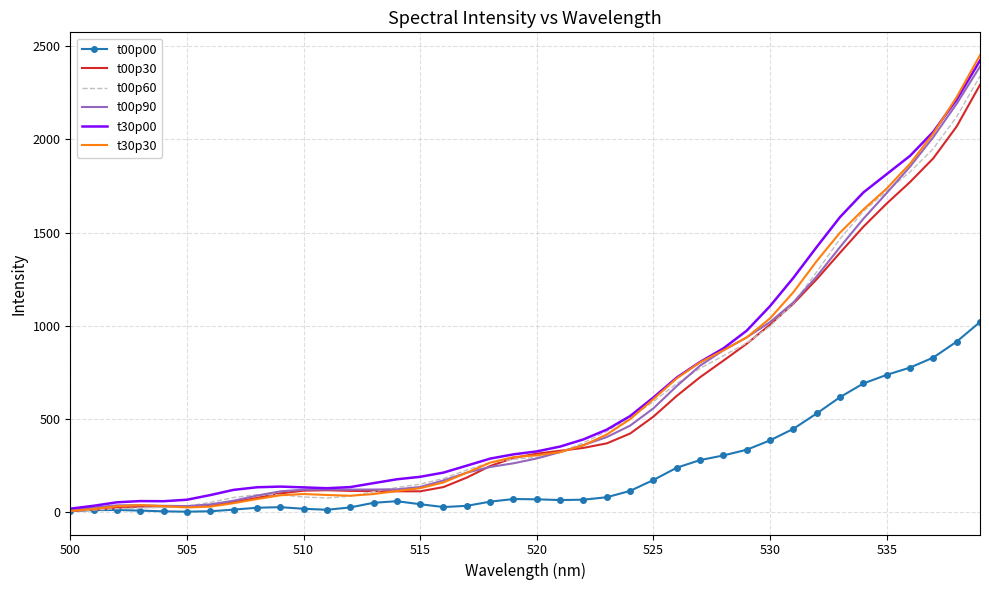

What is the minimum value for t00p00?

1.0